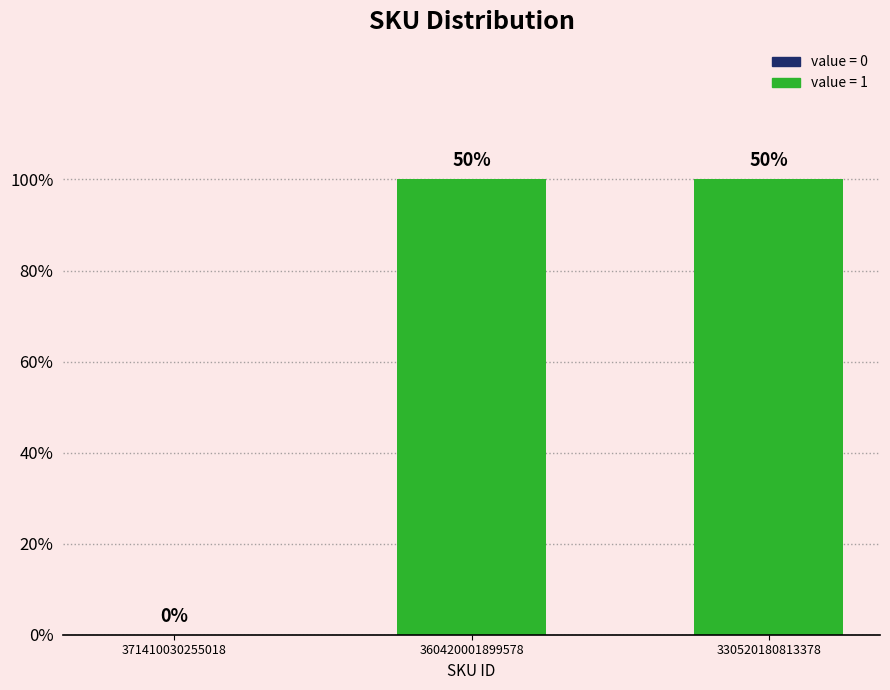

What is the ratio of the value at 330520180813378 to the value at 360420001899578?

1.0